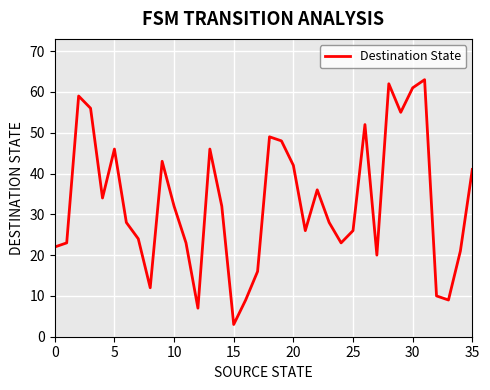

What is the maximum value shown in the chart?

63